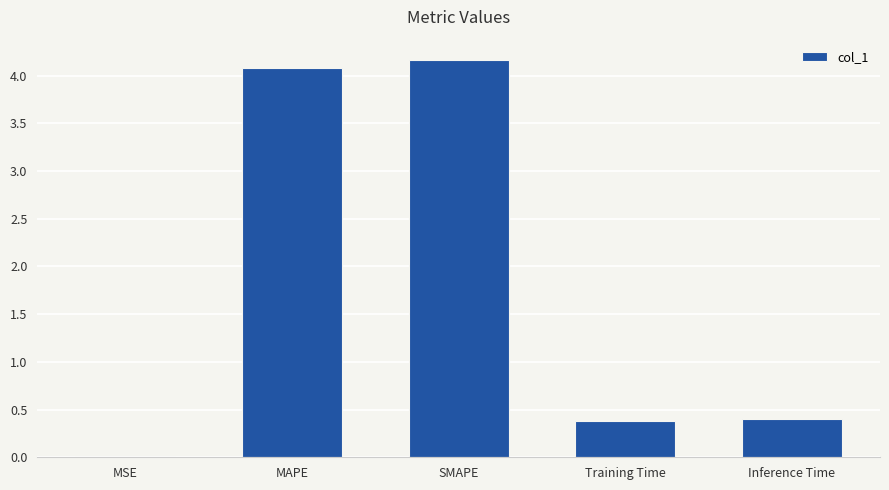

What is the difference between the values at MSE and SMAPE?

4.2